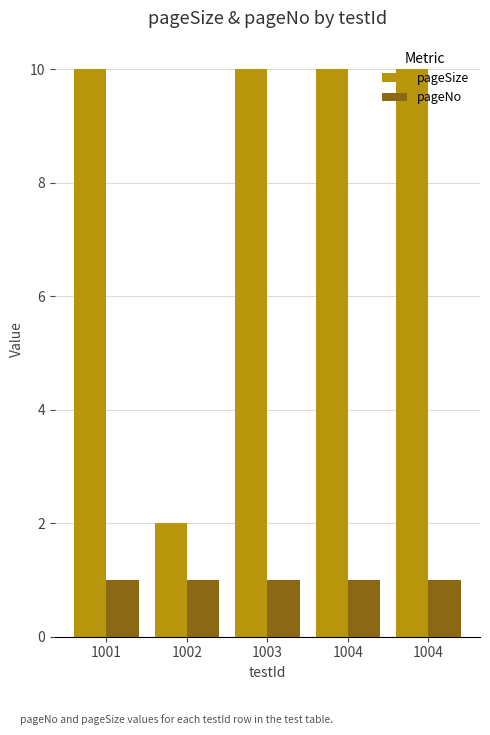

Is it true that pageSize equals 14 at 1004?

False